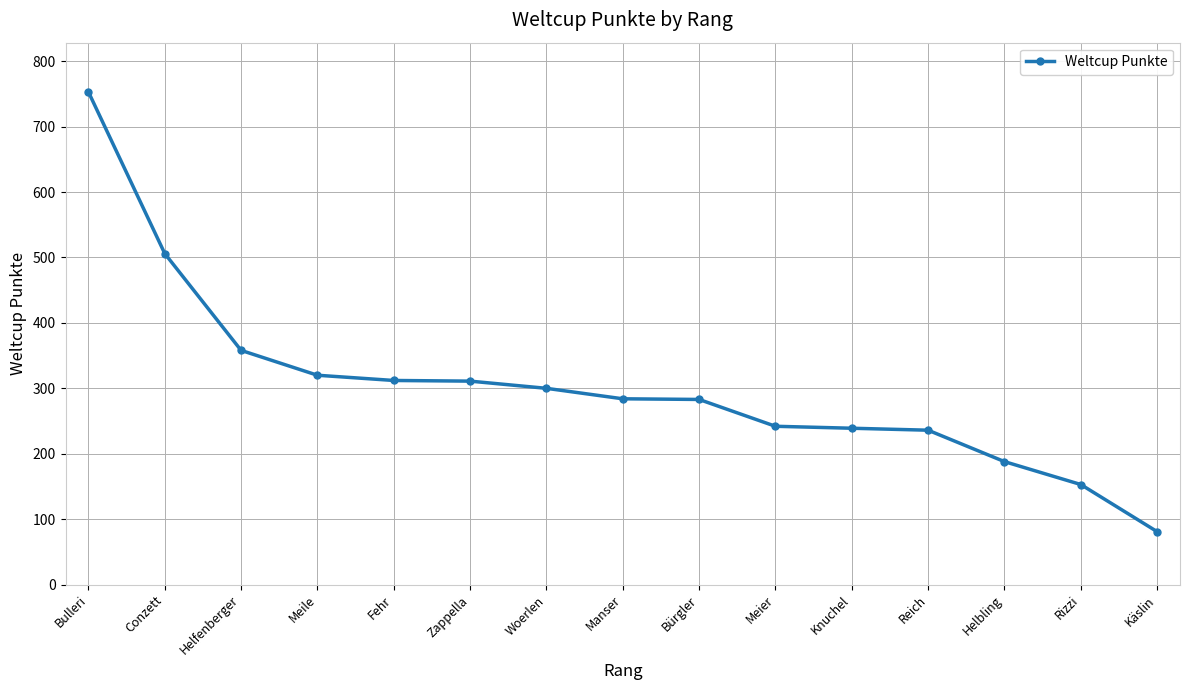

Which has a higher value, Bulleri or Bürgler?

Bulleri